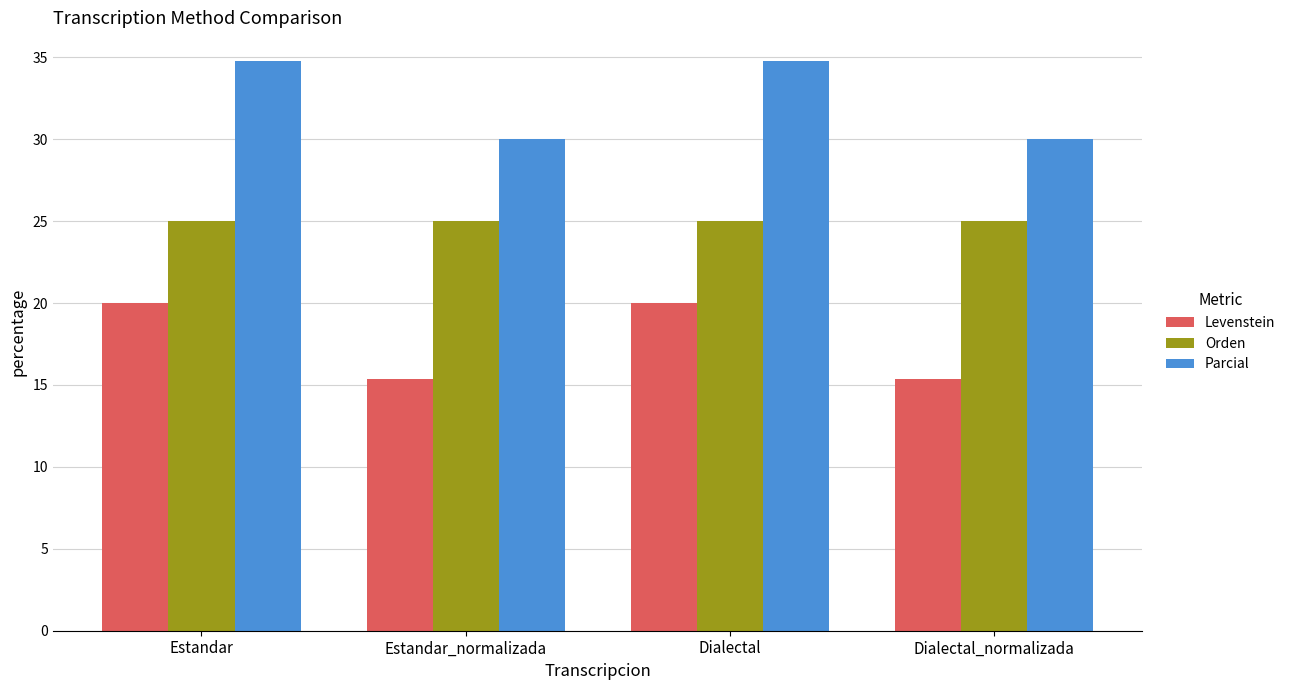

Are the bars grouped side by side (vs. stacked)?

Yes